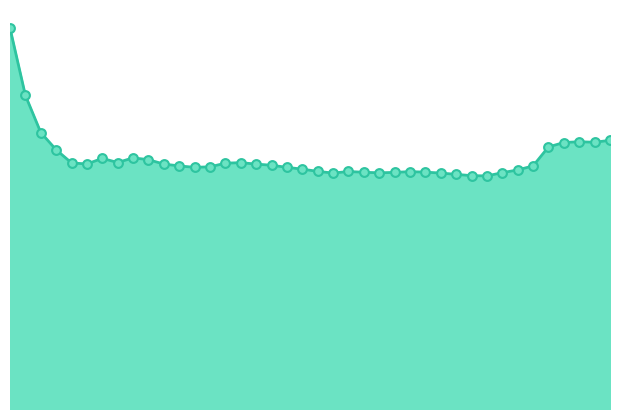

How many lines are shown in the chart?

1